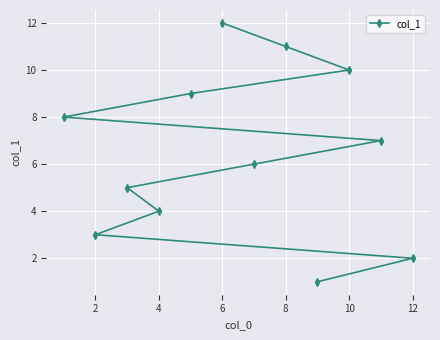

True or false: the data has more than 0 interior local peaks.

False